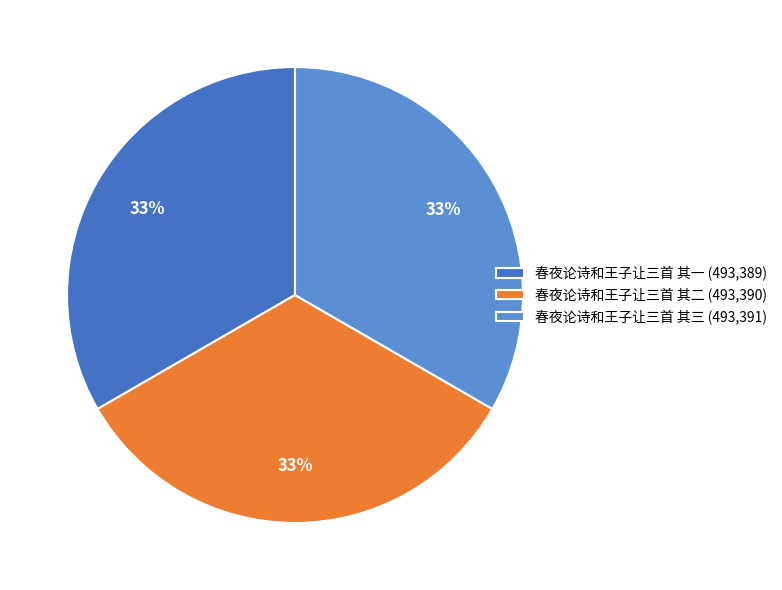

How many segments does this pie chart have?

3